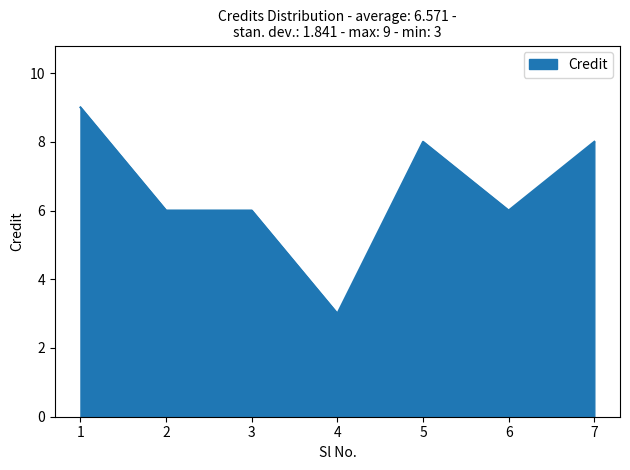

Approximately how many times larger is the value at 3 compared to 2?

1.0